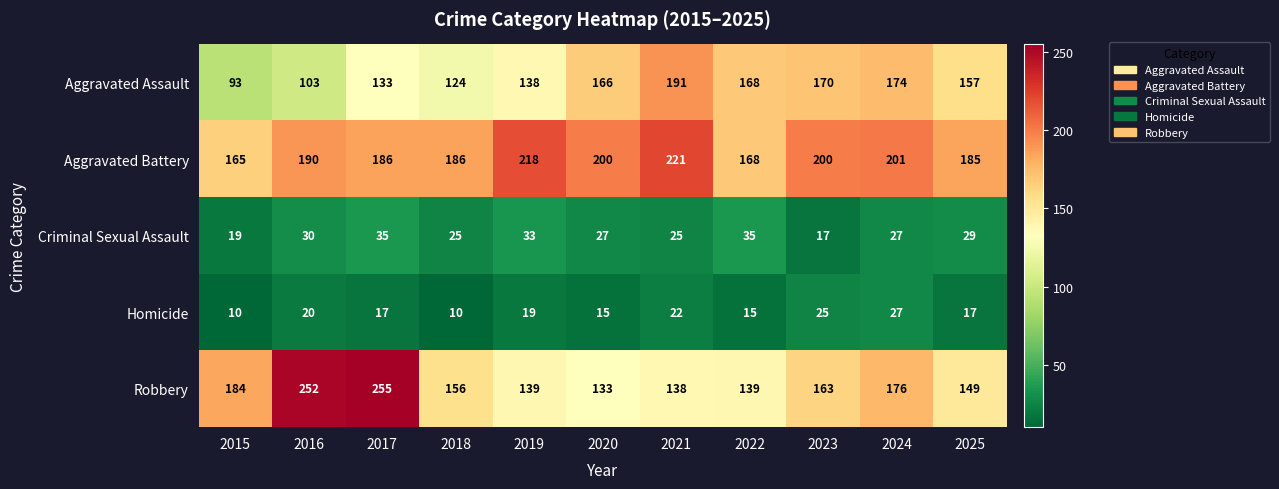

List the series in order of their peak value, highest first.

Robbery, Aggravated Battery, Aggravated Assault, Criminal Sexual Assault, Homicide